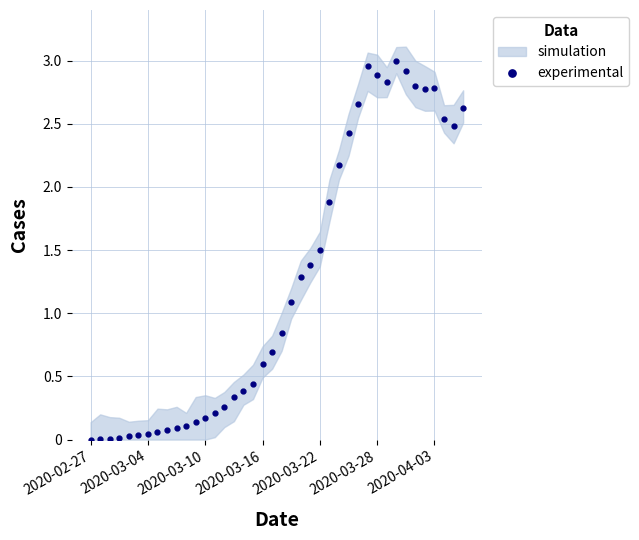

Does the chart display data point markers on the line(s)?

Yes